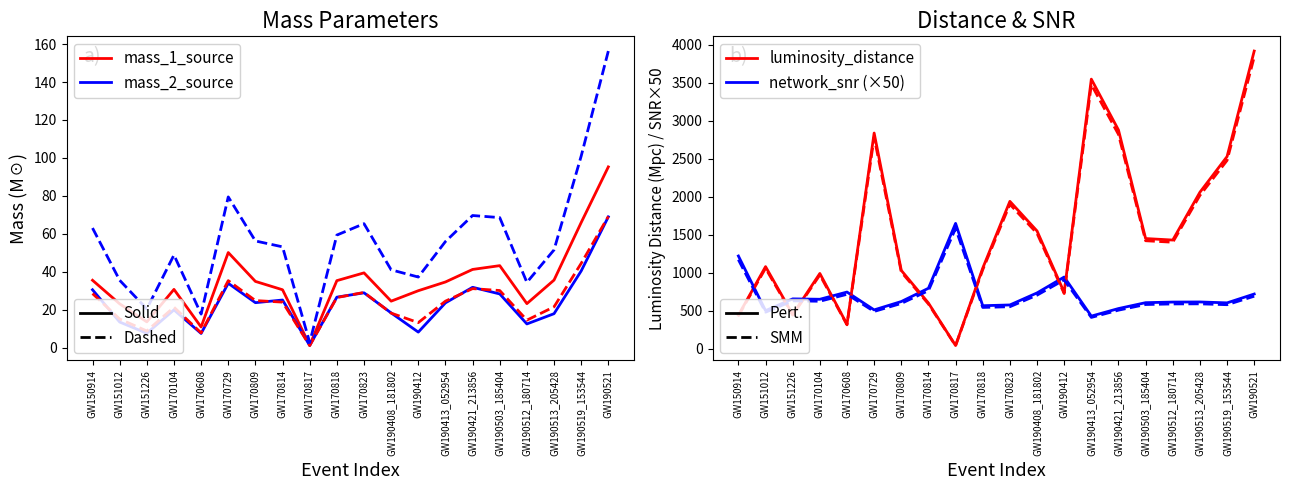

What is the sum of all mass_1_source values?

700.8